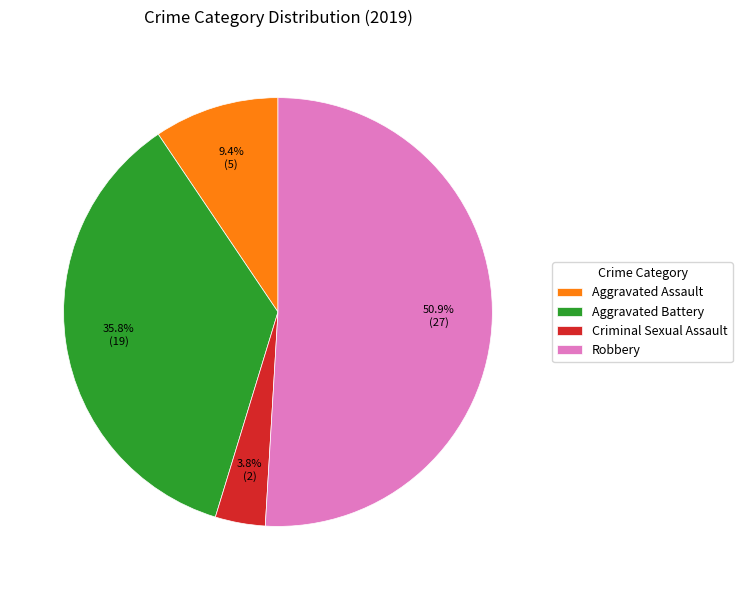

What percentage is the Aggravated Battery slice, to the nearest percent?

36%